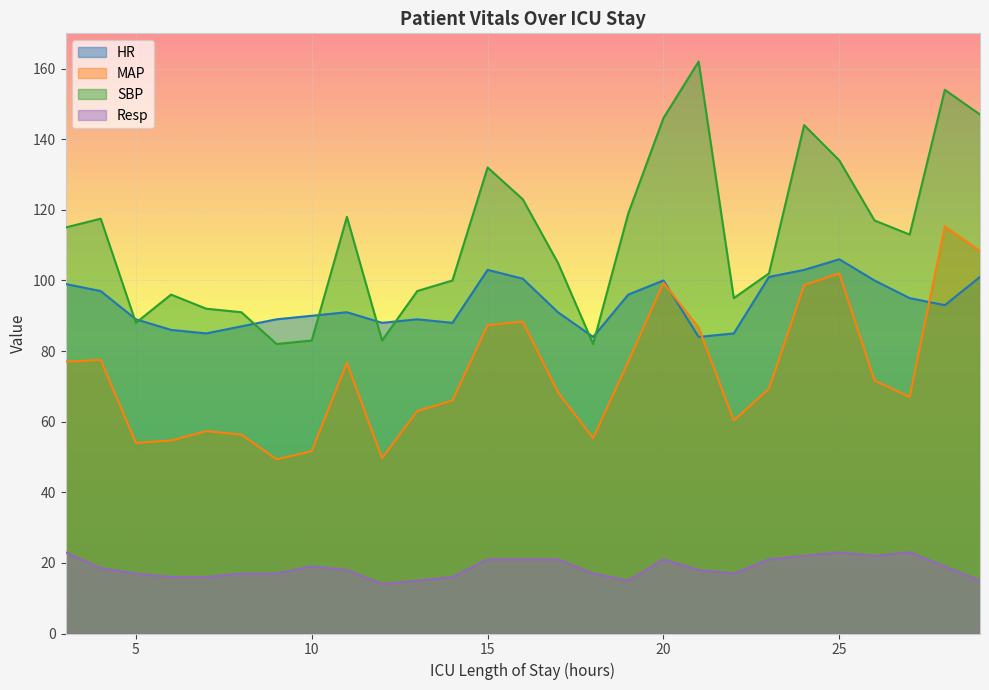

Is it true that HR equals 91.0 at 11?

True